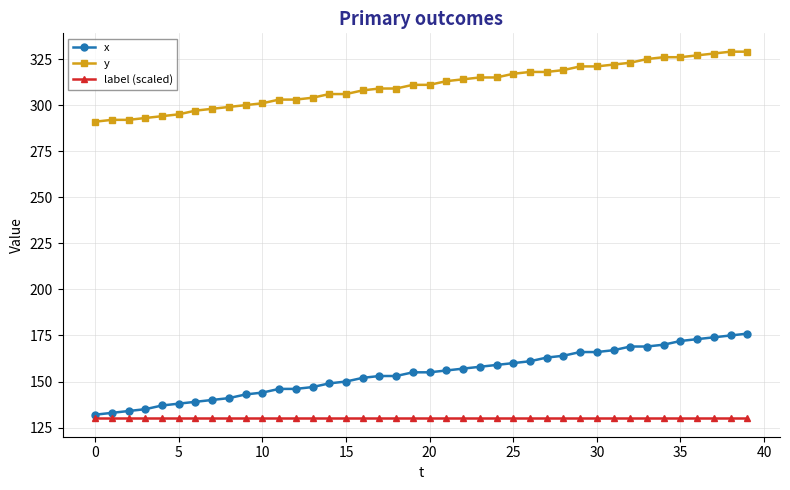

What is the smallest value displayed?

130